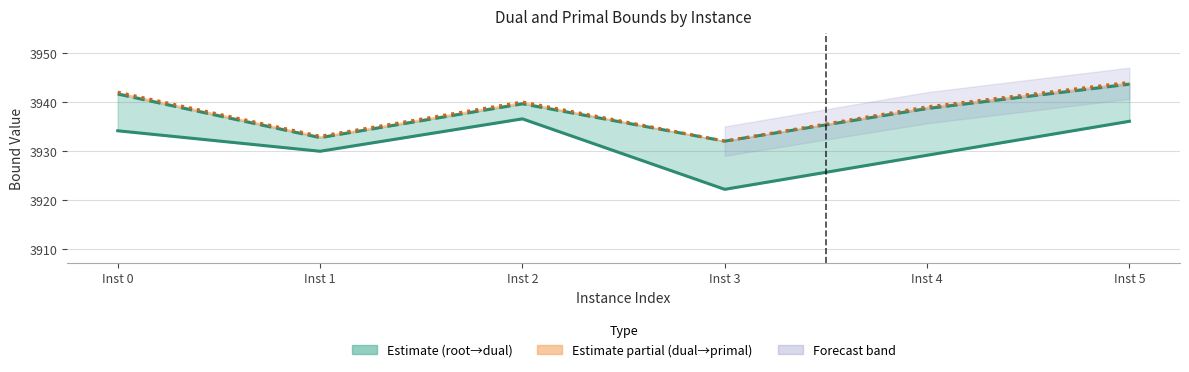

True or false: primalBound has more than 2 points higher than both neighbors.

False